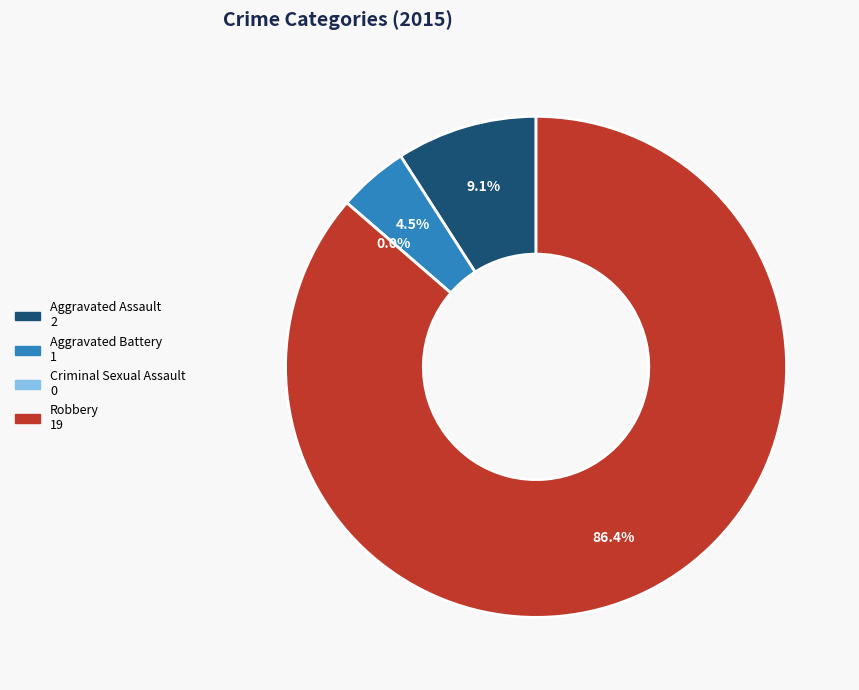

Is there any slice that represents more than half of the pie?

Yes